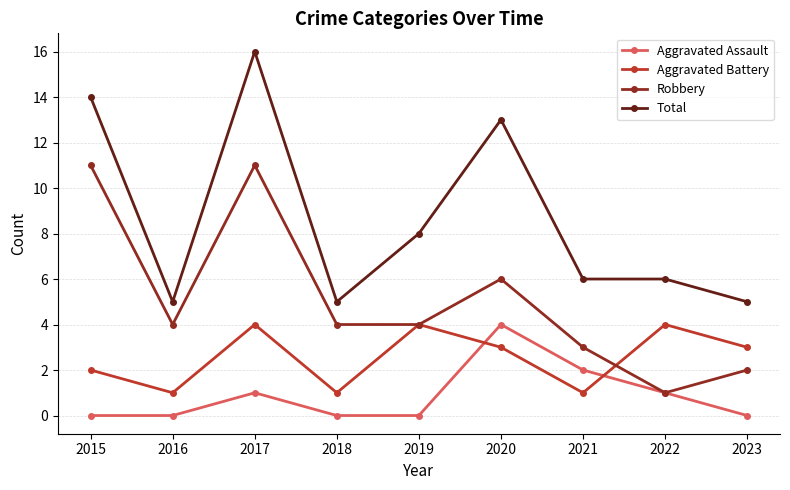

What is the average value of the Total series?

9